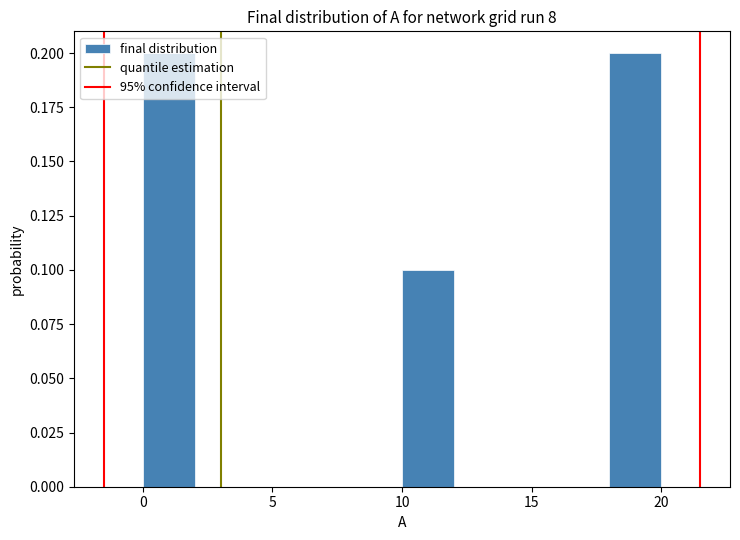

Reading left to right, transcribe this chart: for each bar, give the range it covers on the x-axis and its height. The values are not printed on the chart, so give them approximately, as read against the axis.

0 to 2: 0.2
2 to 4: 0
4 to 6: 0
6 to 8: 0
8 to 10: 0
10 to 12: 0.1
12 to 14: 0
14 to 16: 0
16 to 18: 0
18 to 20: 0.2